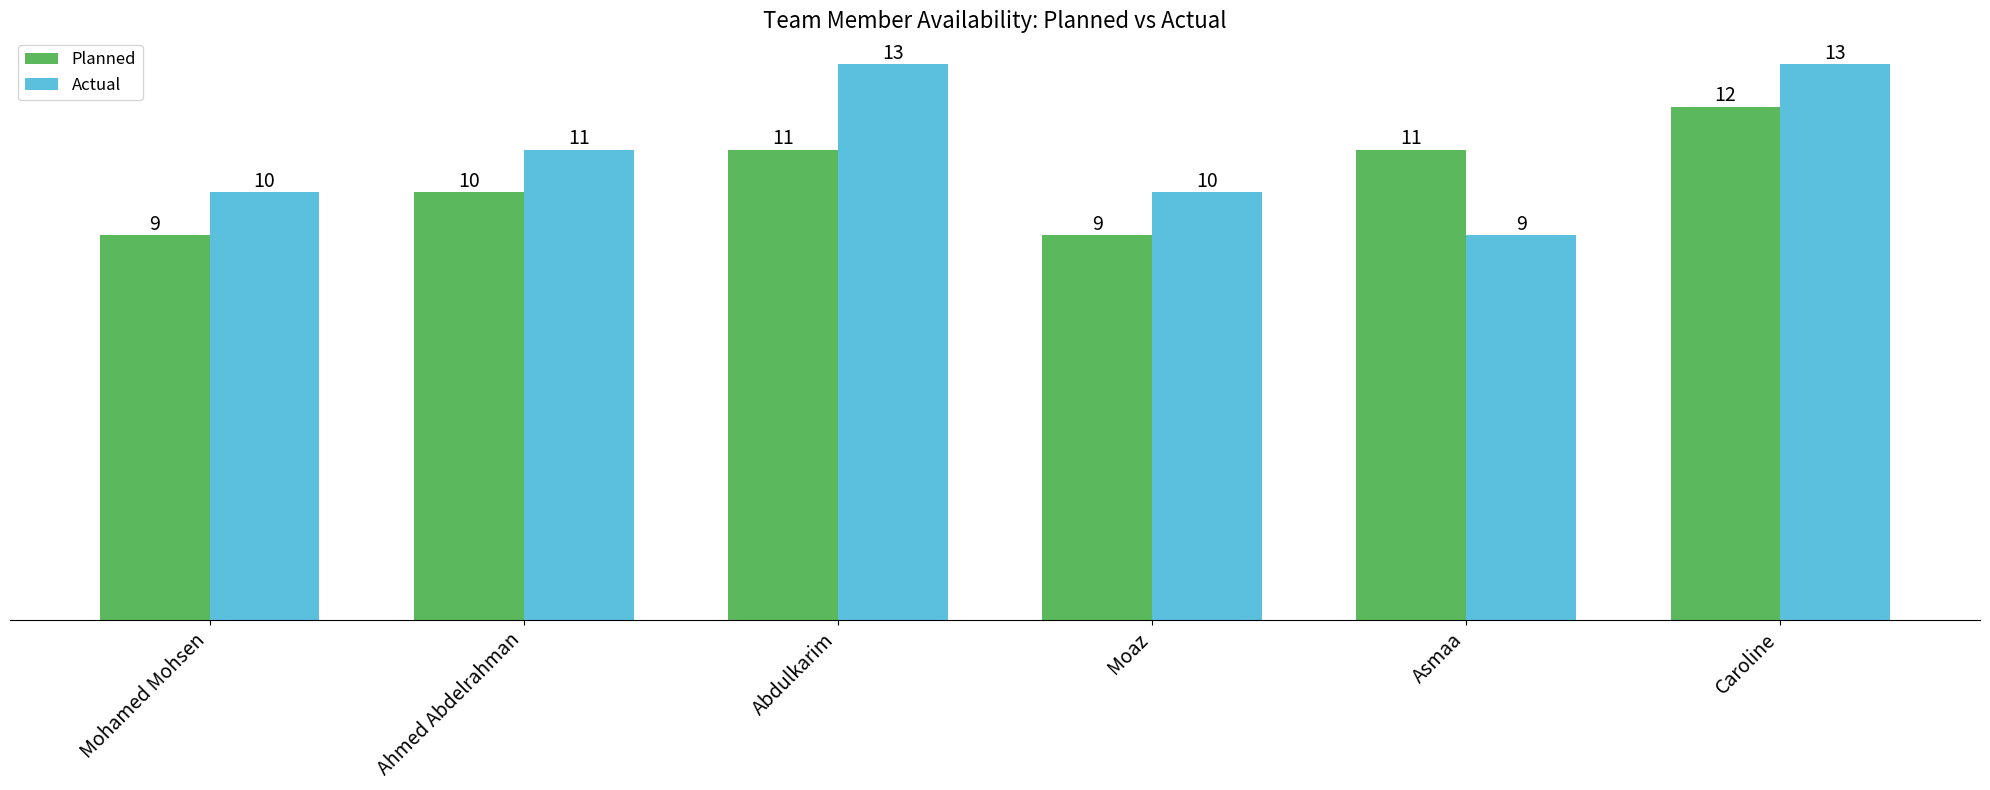

Where is Actual nearest to the value 11?

Ahmed Abdelrahman